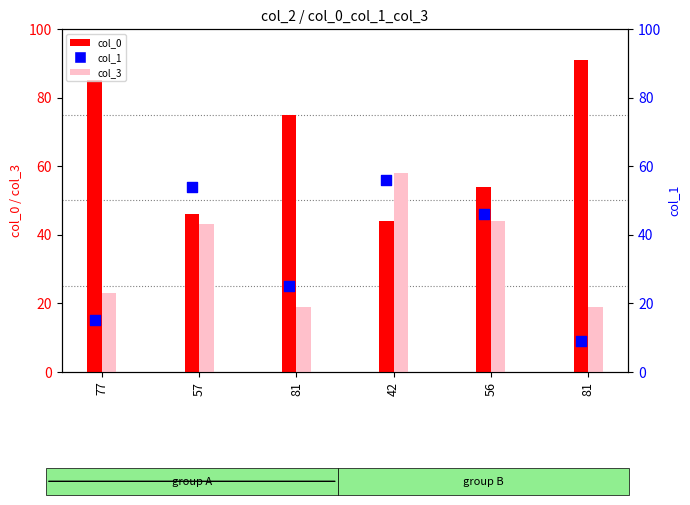

Which series contains the lowest Y value?

col_1